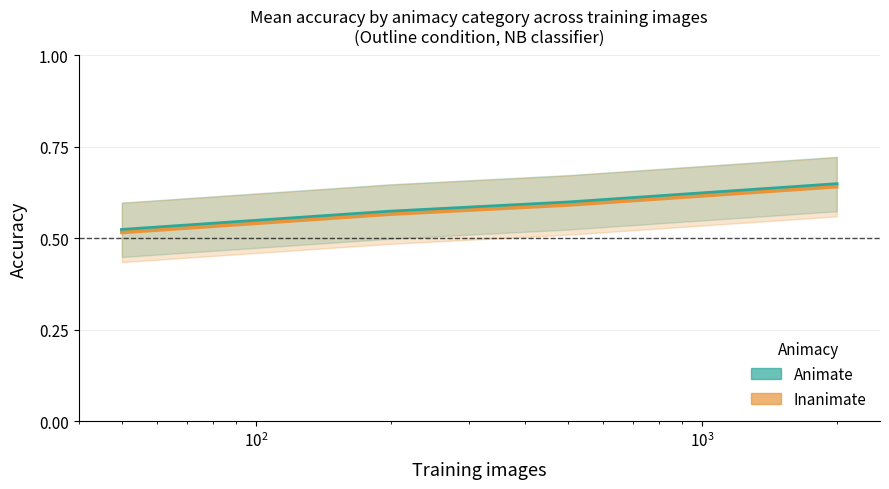

Which series has the widest spread of values?

Animate